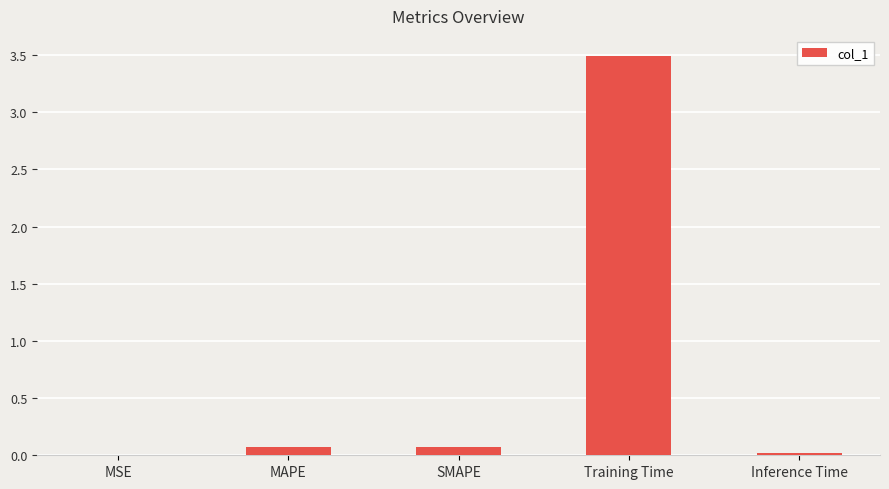

What is the change in value from SMAPE to Inference Time?

-0.1